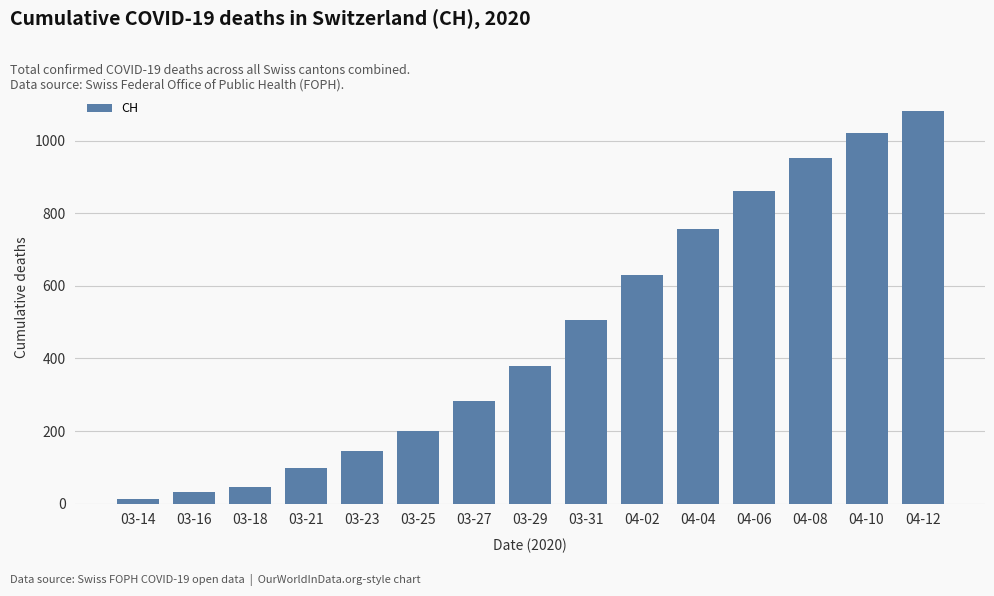

How many values are below 380?

7